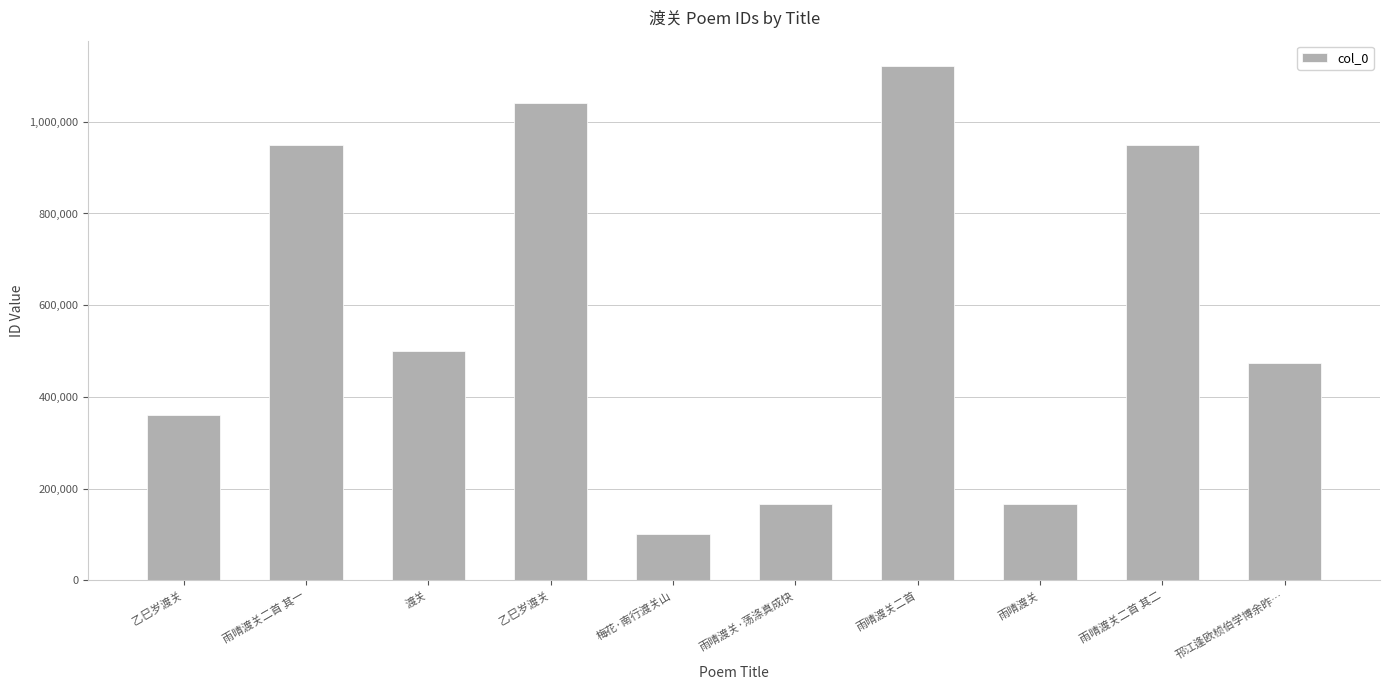

How many bars are there in total?

10